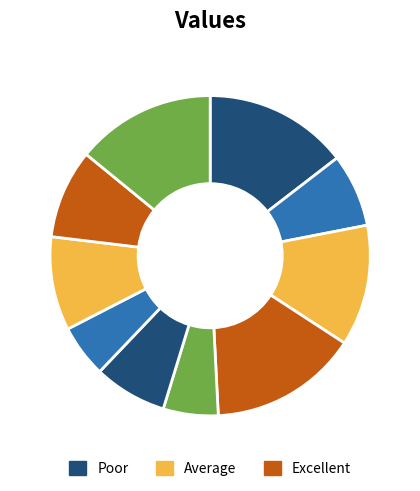

Count the number of slices in the pie.

10